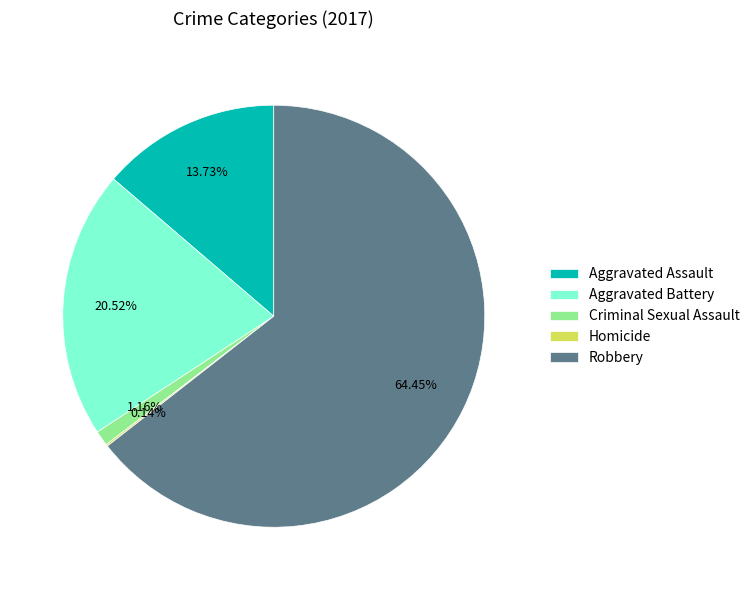

Which has a higher value, Robbery or Aggravated Battery?

Robbery